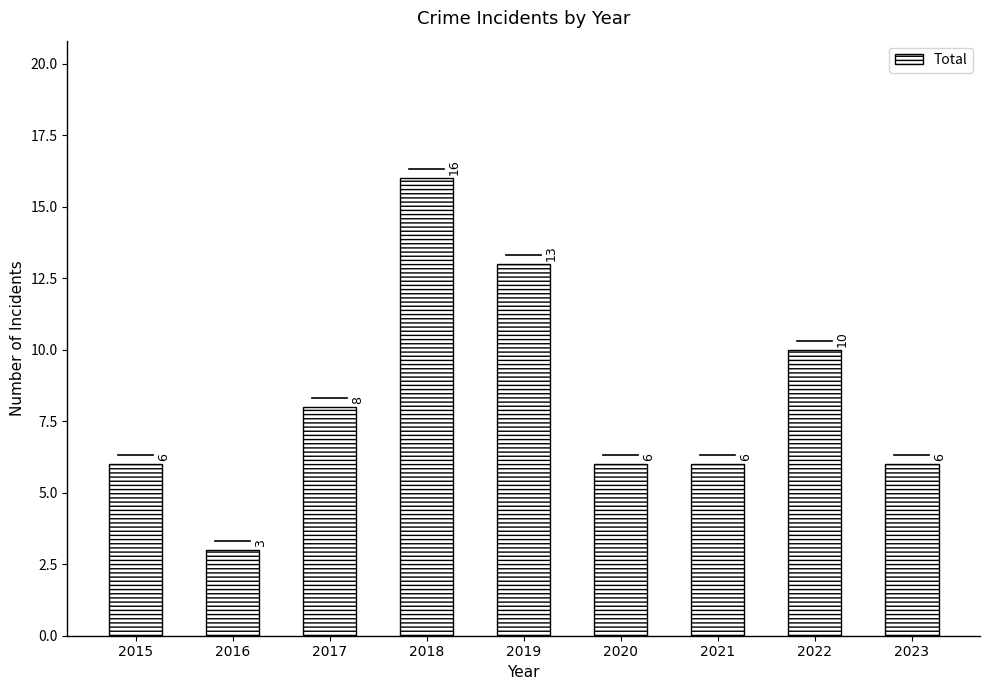

The chart shows a value of 6 at 2020. True or false?

True